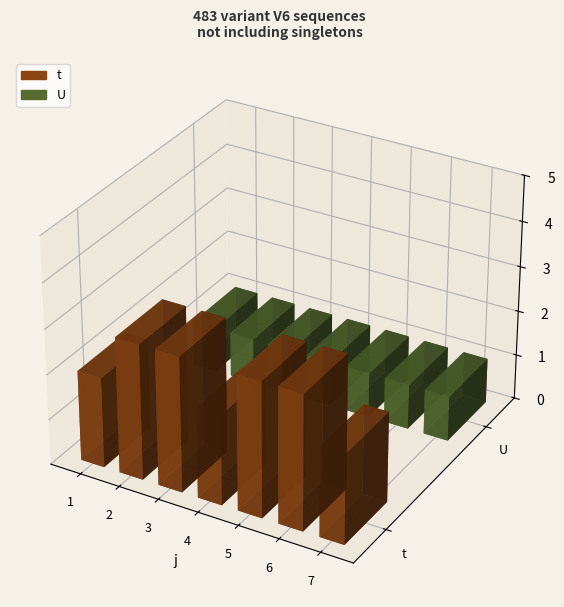

Between 1 and 4, which is larger?

1